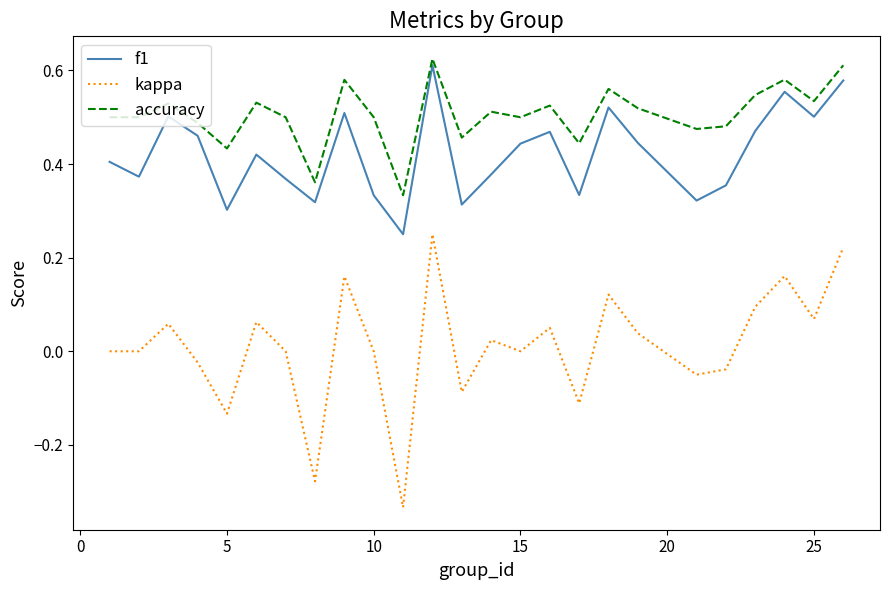

True or false: kappa and accuracy intersect in this chart.

False